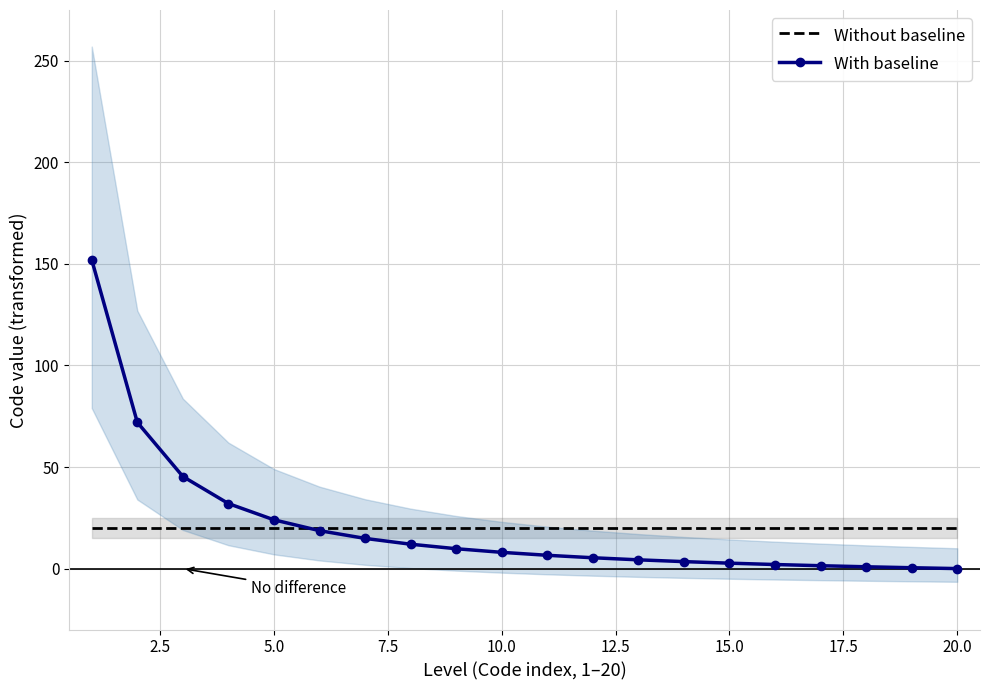

What is the maximum value for With baseline?

152.0